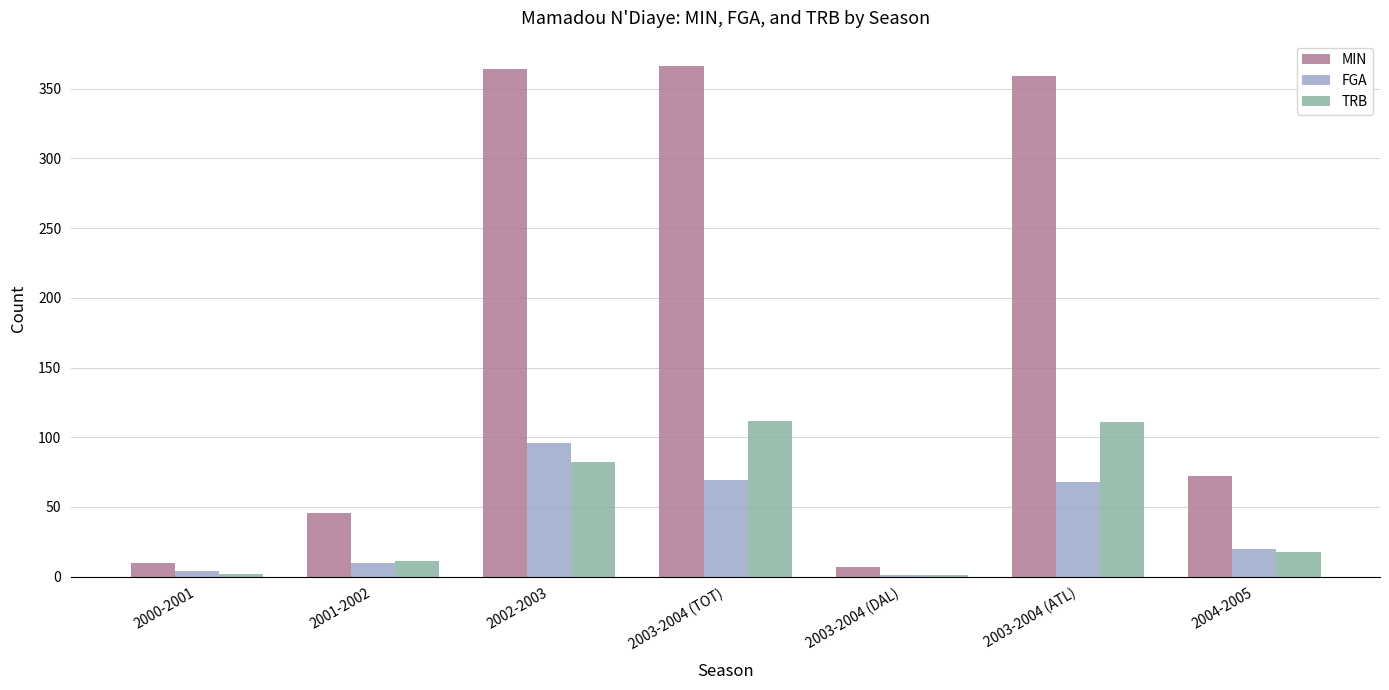

Where does the FGA series first go above 20?

2002-2003